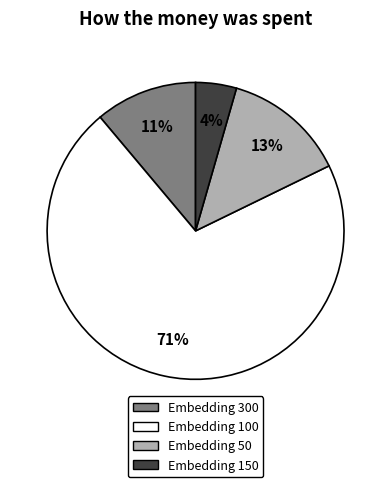

Is there any slice that represents more than half of the pie?

Yes